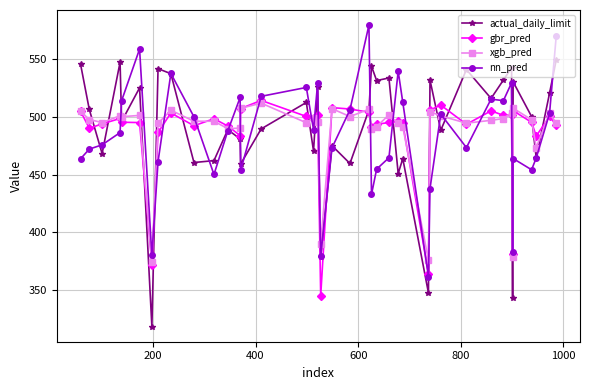

How many data points in actual_daily_limit are above 506?

20